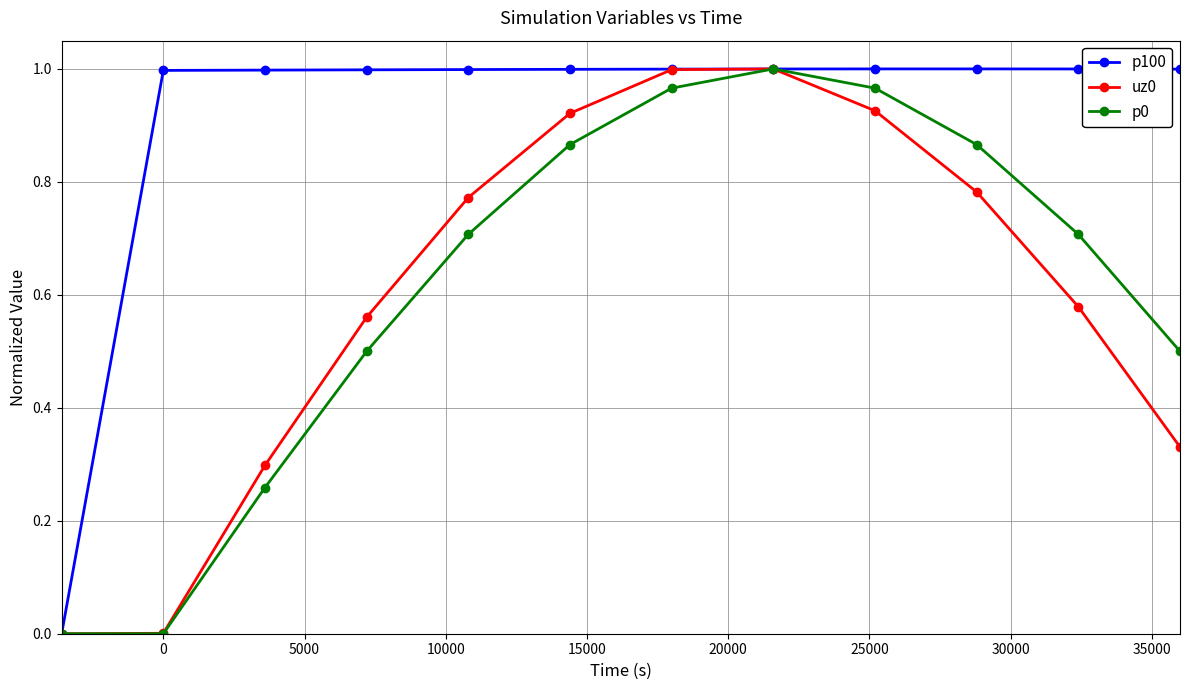

True or false: p0 has more than 0 points higher than both neighbors.

True